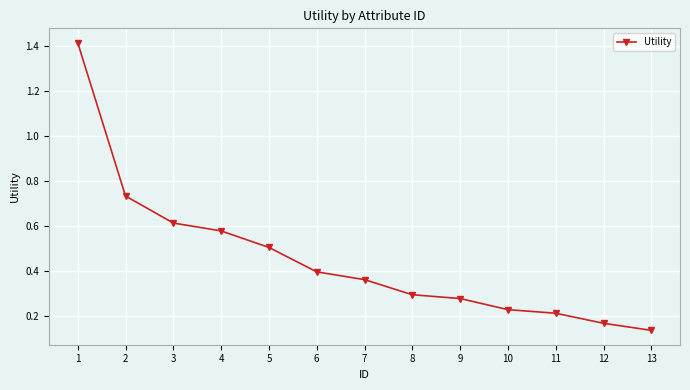

Is it true that the value at 11 is 0.2?

True